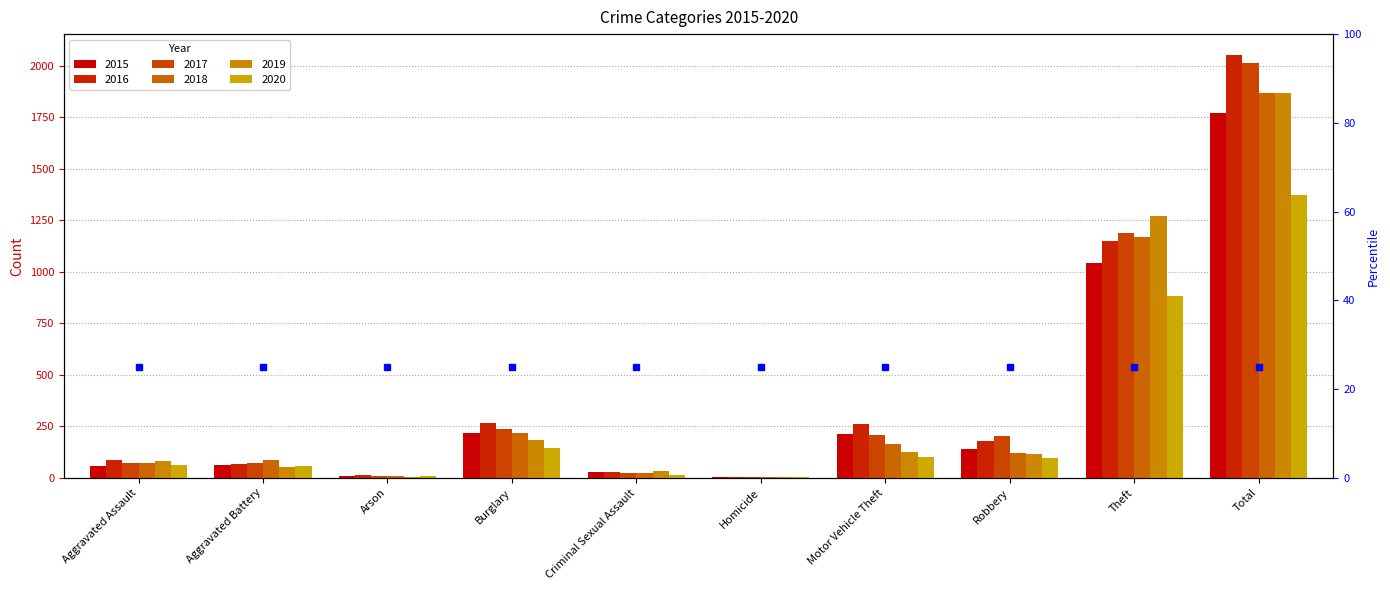

How many values in the 2018 series are below 121?

5